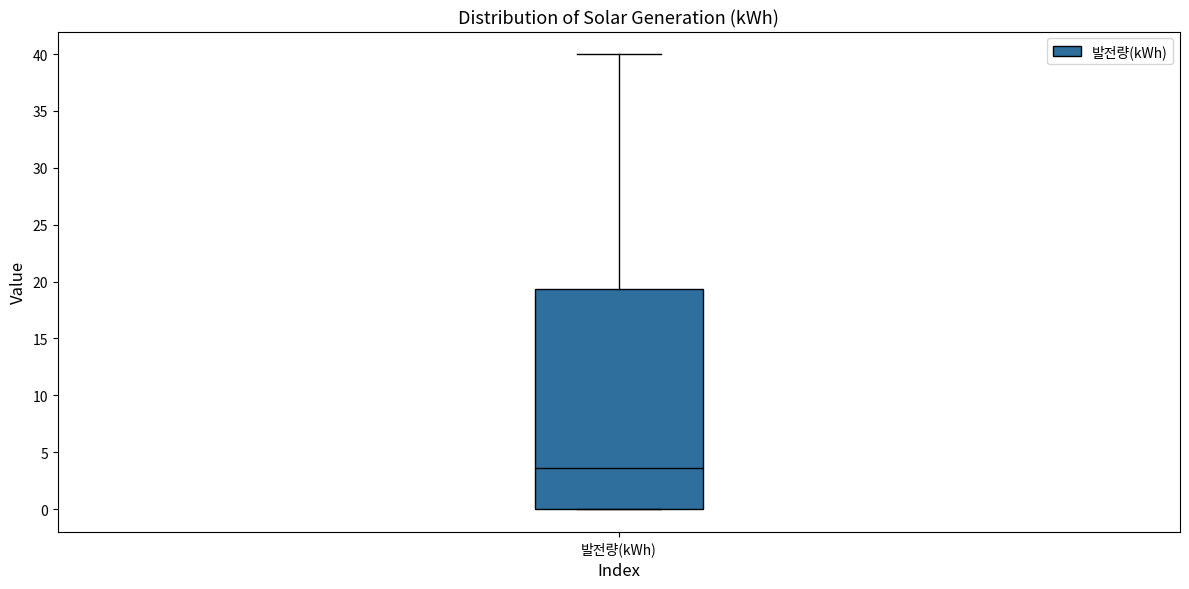

Transcribe this box plot: give where the median line is, the range the box spans, and where the two whiskers end, as read against the y-axis. The values are not printed on the chart, so give them approximately, as read against the axis.

median 3.5, box 0.0 to 19.5, whiskers 0.0 to 40.0